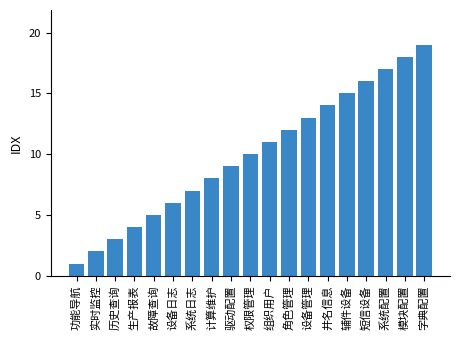

What is the label of the 5th bar from the left?

故障查询